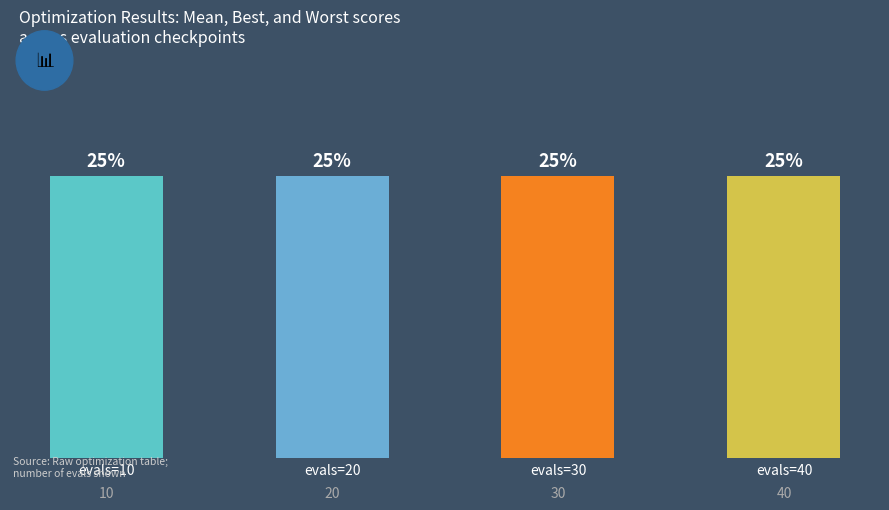

What are all the series names shown in the legend?

mean, best, worst, evals